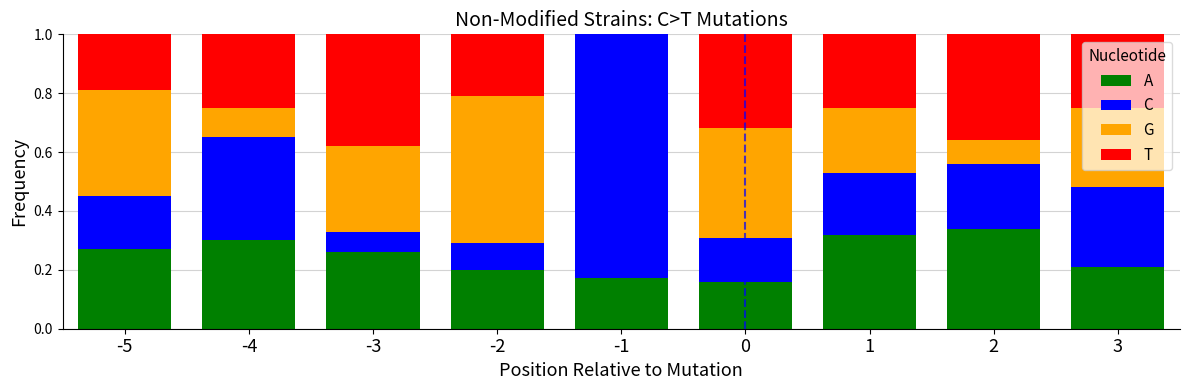

What is the total value across all series at -1?

1.0